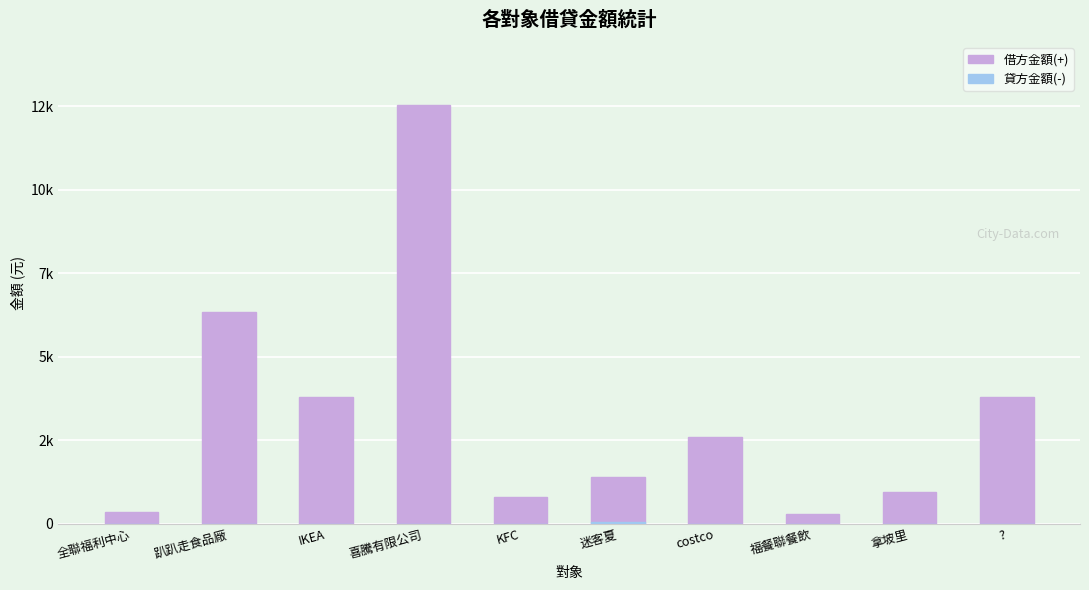

Reading right to left, list all the values displayed in this chart.

借方金額(+): 3795	939	300	2598	1408	800	12545	3800	6340	350
貸方金額(-): 0	0	0	0	59	0	0	0	0	0